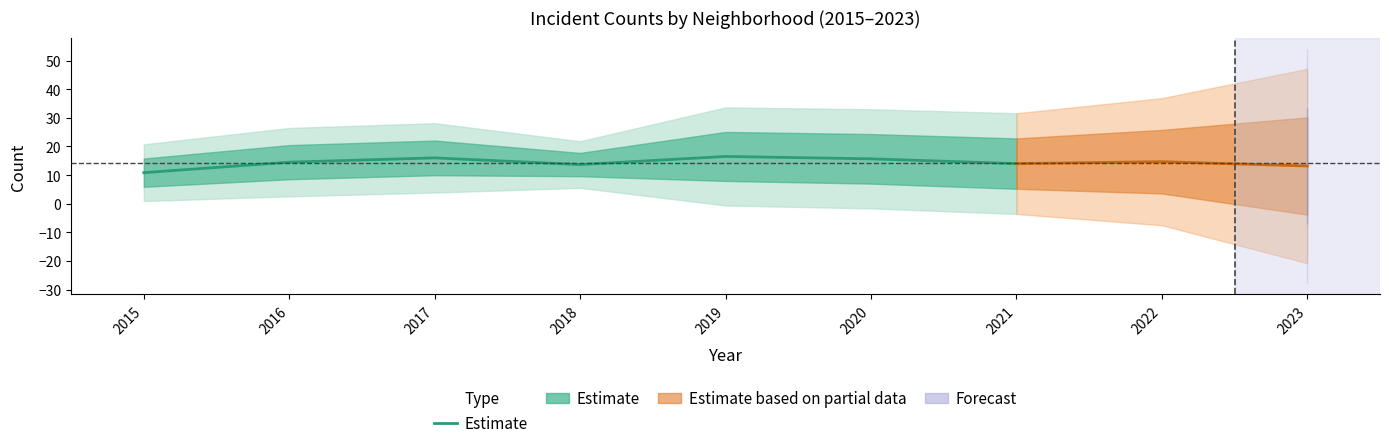

What is the change in value from 2017 to 2021?

-2.0